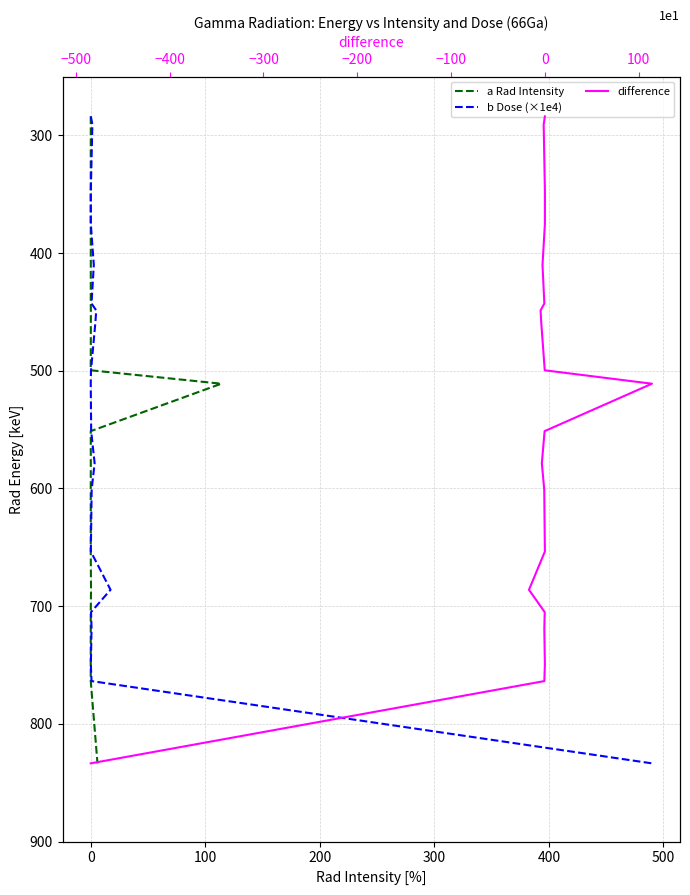

At 500, list the series in order from largest to smallest.

a Rad Intensity, b Dose (×1e4), difference